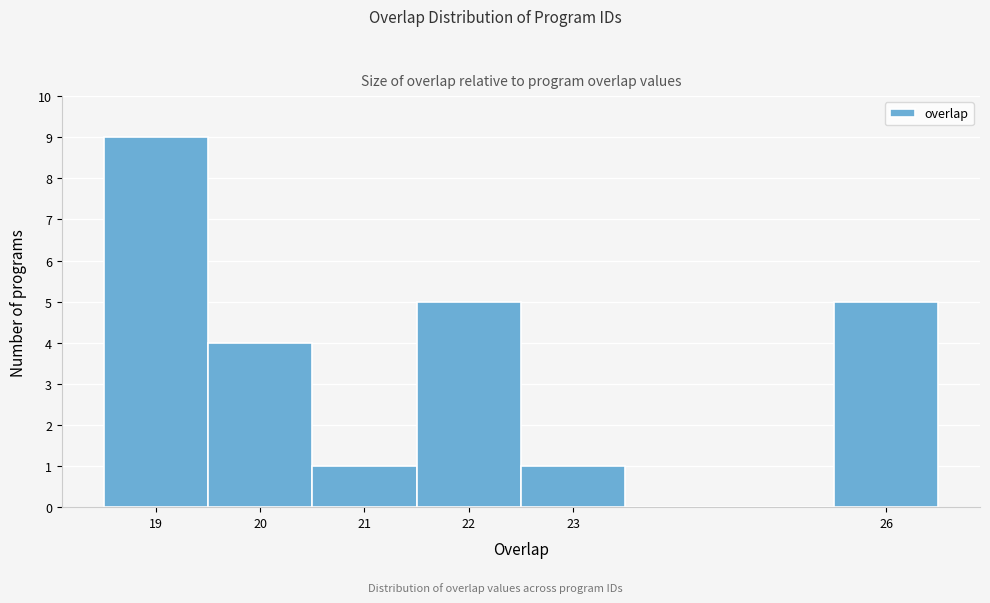

Reading left to right, list every bar in this chart as the range it spans on the x-axis followed by its height. The values are not printed on the chart, so give them approximately, as read against the axis.

18.5 to 19.5: 9
19.5 to 20.5: 4
20.5 to 21.5: 1
21.5 to 22.5: 5
22.5 to 23.5: 1
23.5 to 24.5: 0
24.5 to 25.5: 0
25.5 to 26.5: 5